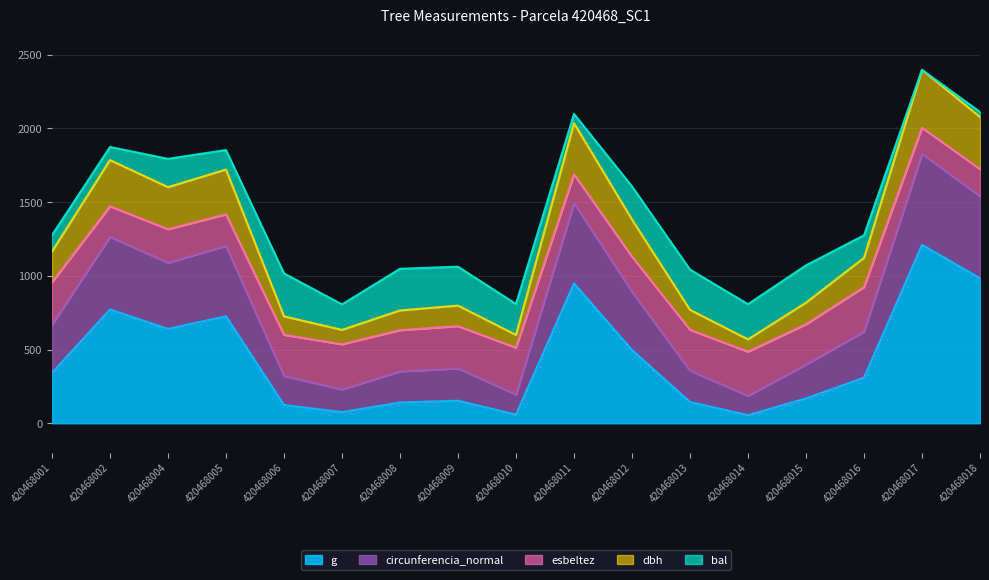

What is the difference between the highest and lowest values at 420468011?

1149.6